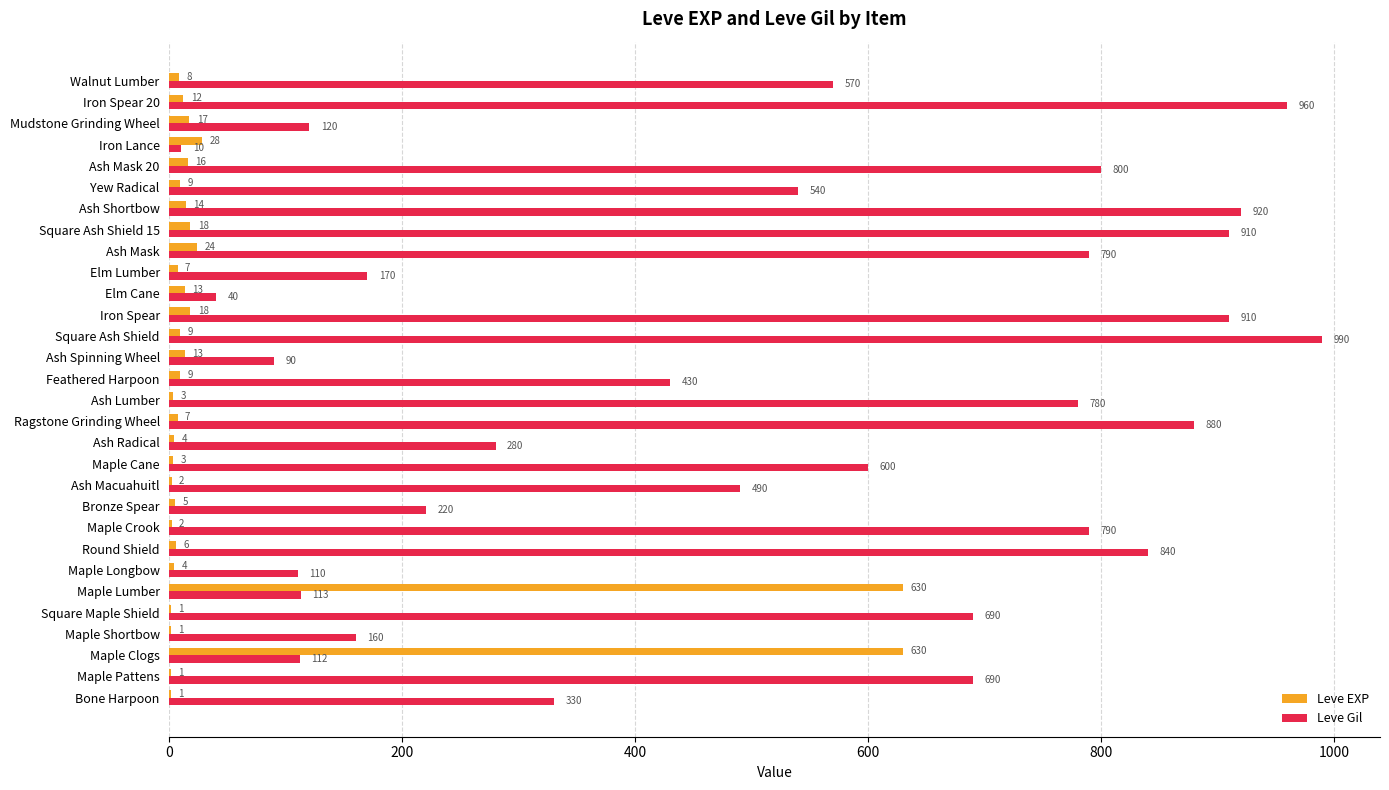

Is it true that Leve Gil equals 354 at Iron Spear?

False